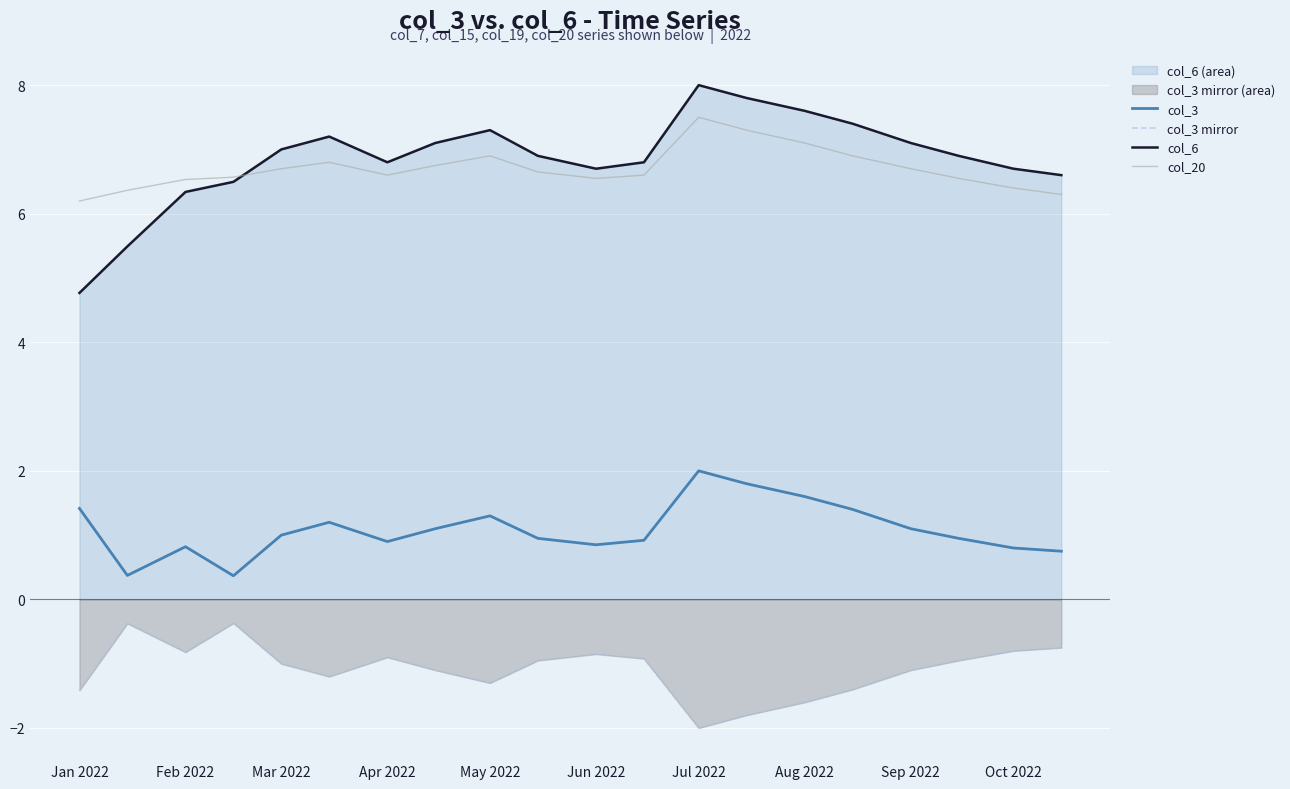

At which category is the sum across all series the highest?

Jul 2022